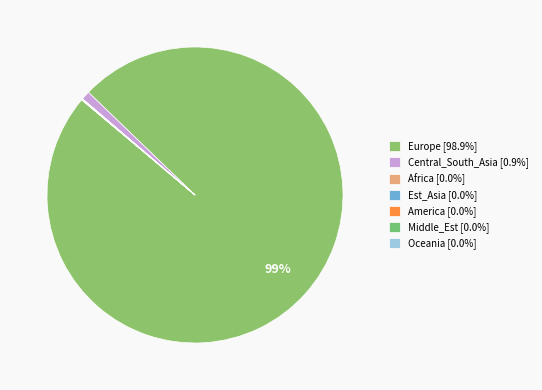

True or false: Oceania accounts for 13% of the total.

False